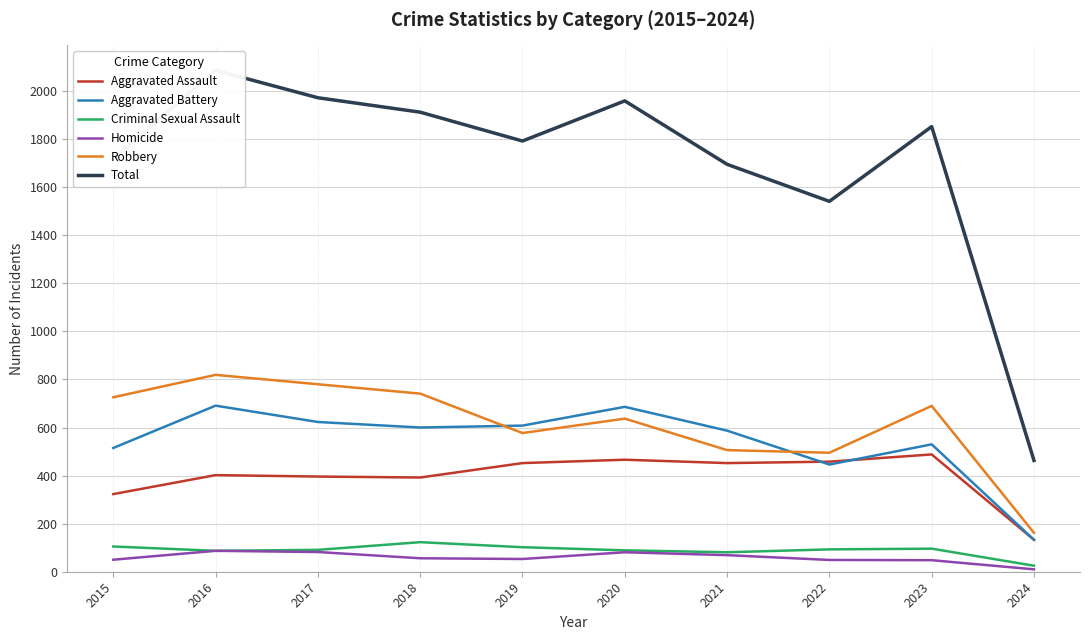

Does the chart have visible grid lines?

Yes